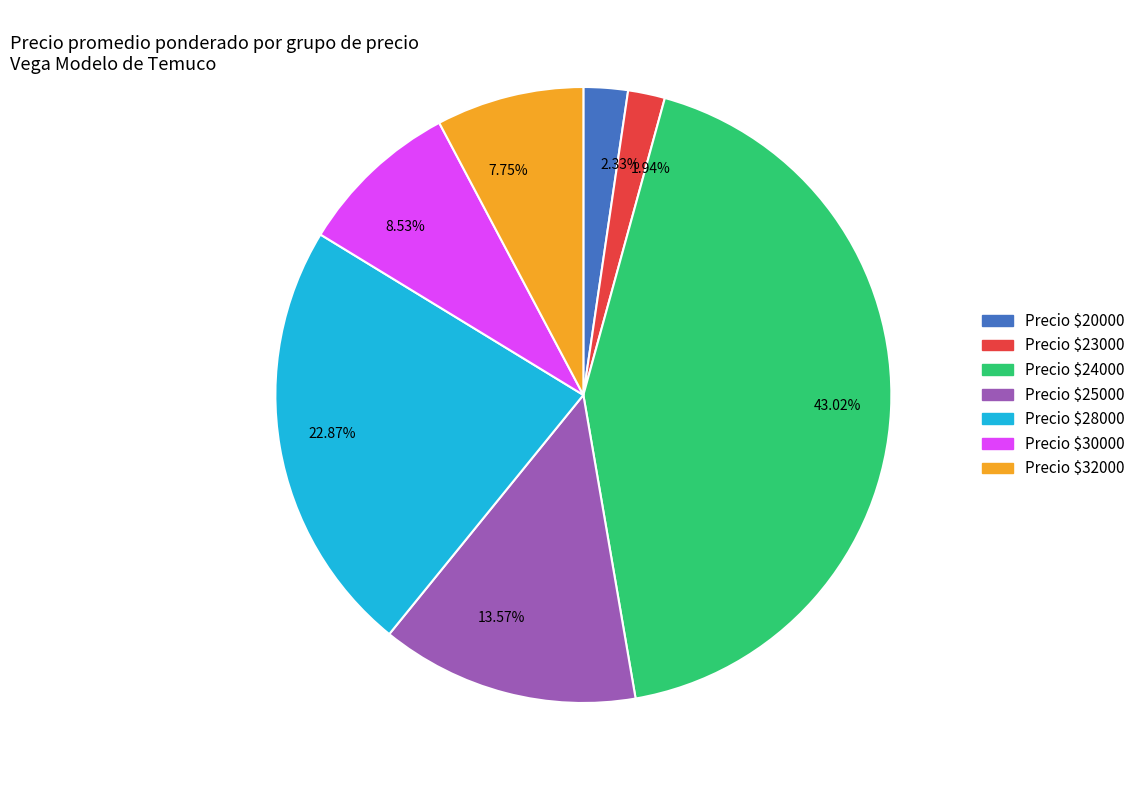

How many slices are in this pie chart?

7